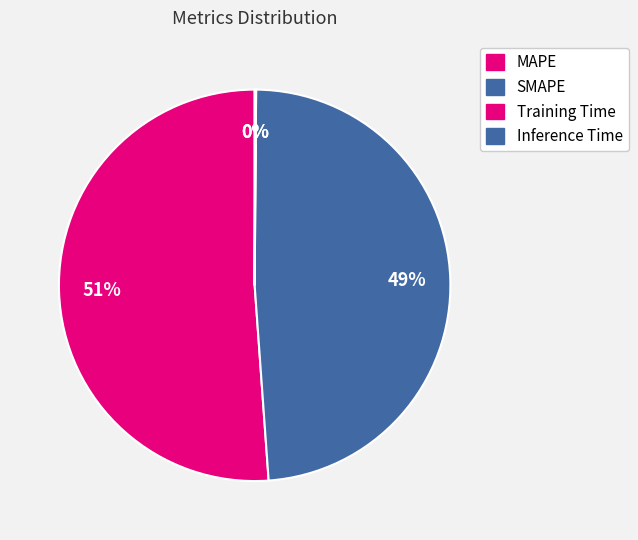

To the nearest percent, what percentage of the pie is SMAPE?

49%